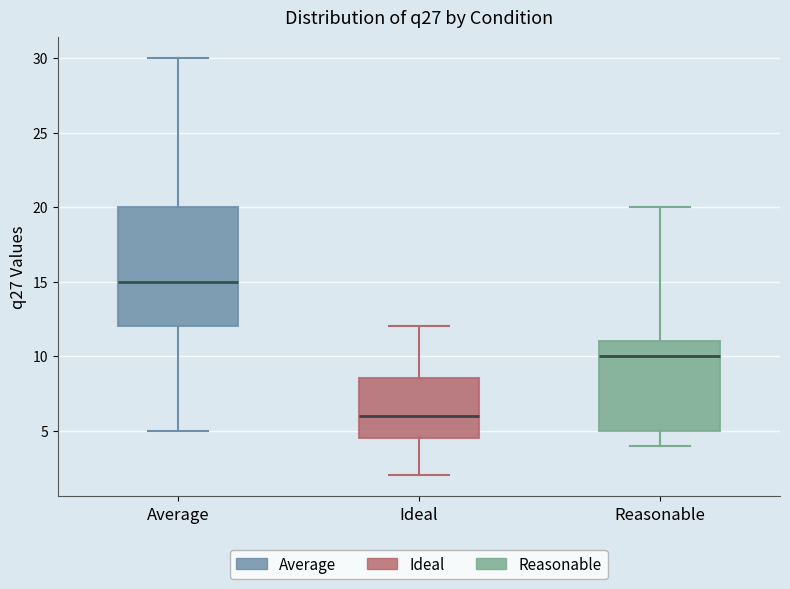

Reading left to right, read every box against the y-axis: the position of its median line, the range the box covers, and the ends of its whiskers. The values are not printed on the chart, so give them approximately, as read against the axis.

Average: median 15.0, box 12.0 to 20.0, whiskers 5.0 to 30.0
Ideal: median 6.0, box 4.5 to 8.5, whiskers 2.0 to 12.0
Reasonable: median 10.0, box 5.0 to 11.0, whiskers 4.0 to 20.0